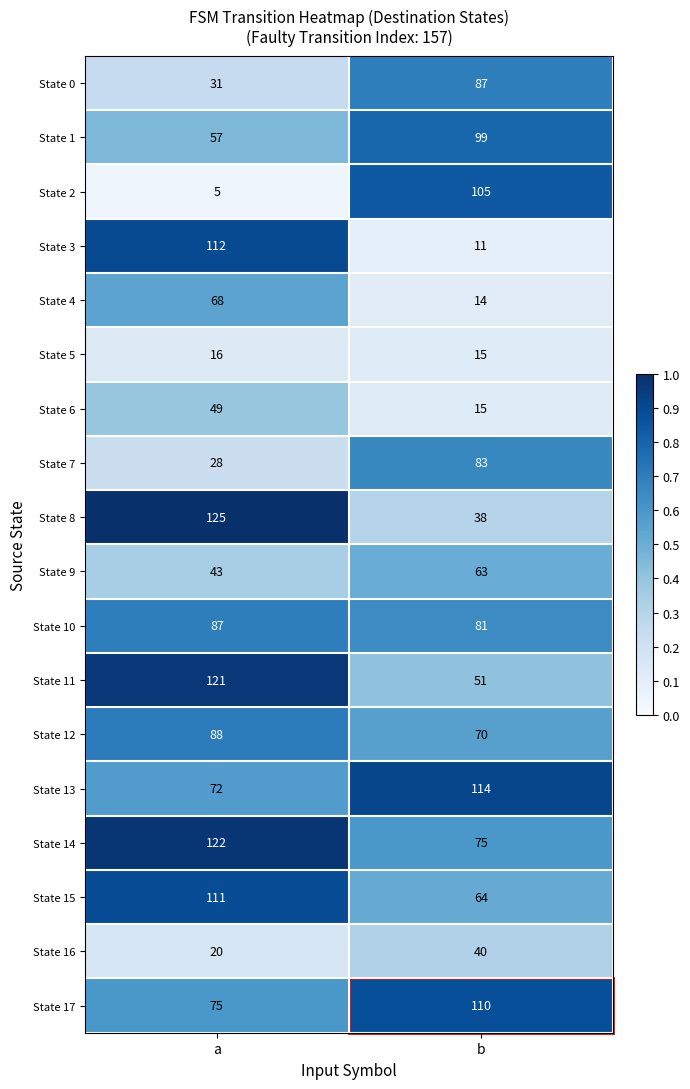

Is the value of State 13 at b greater than the value of State 11 at b?

Yes